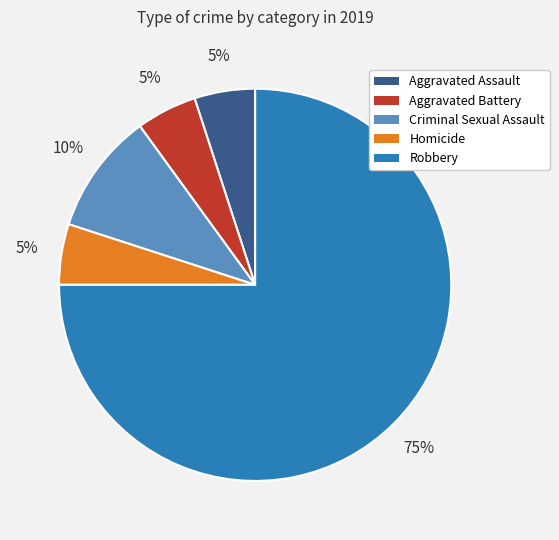

Is Homicide the majority of the pie?

No